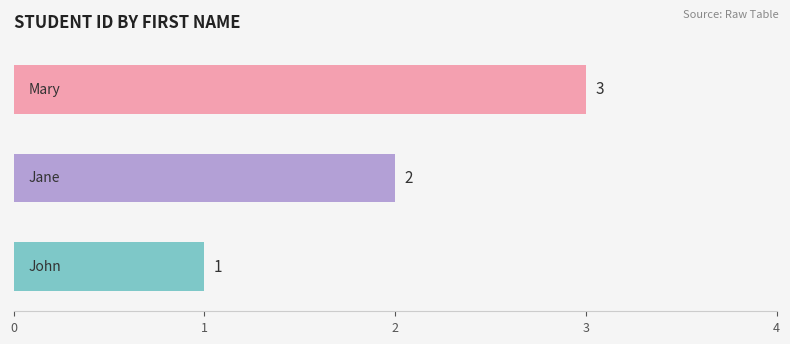

Count the values in the range 1 to 3.

3